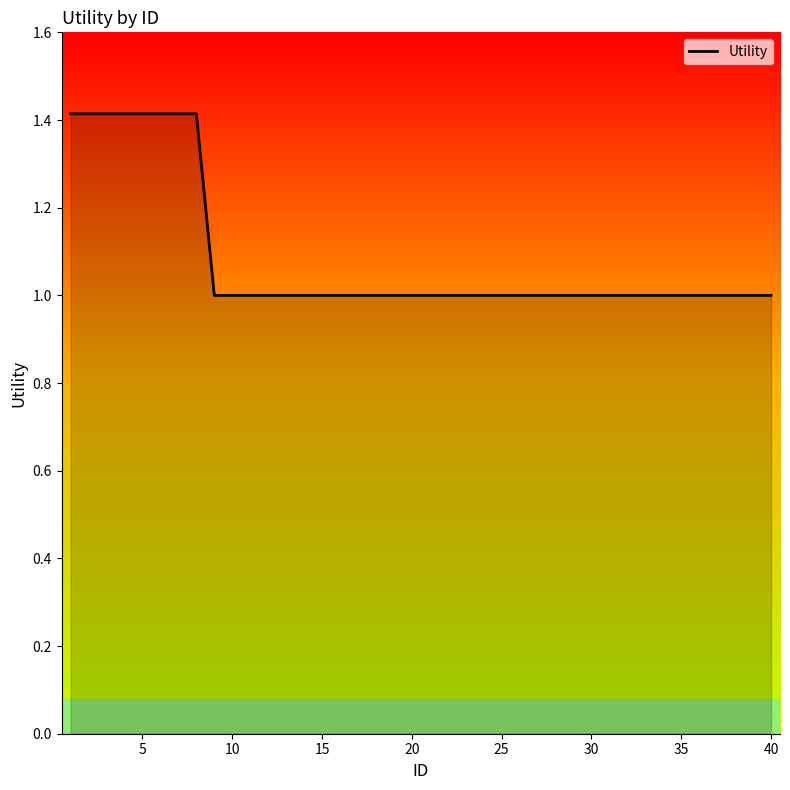

What is the greatest value displayed?

1.4